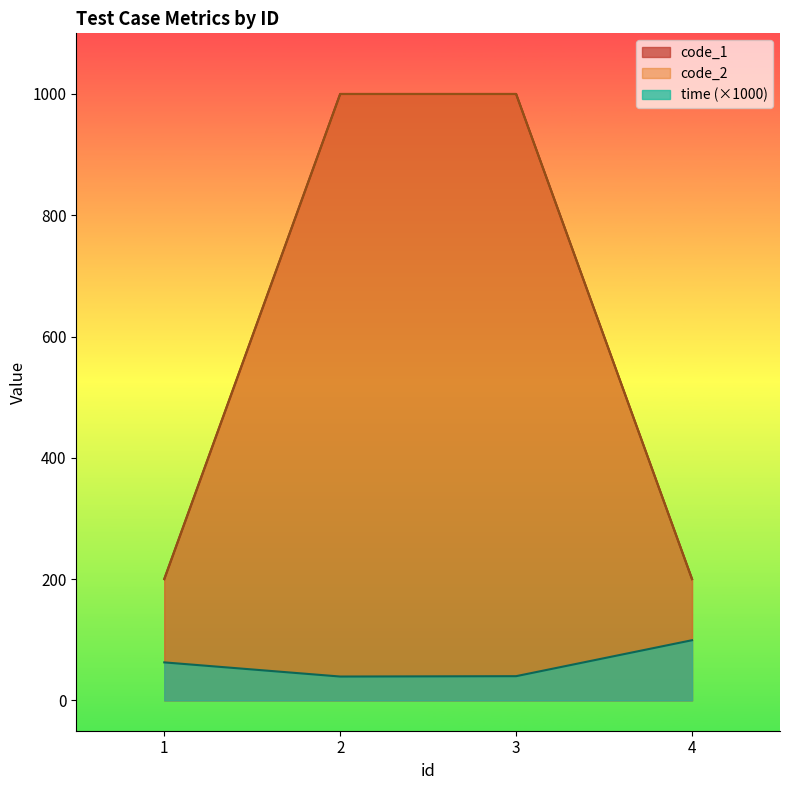

What is the difference between the maximum and minimum values in the code_1 series?

800.0